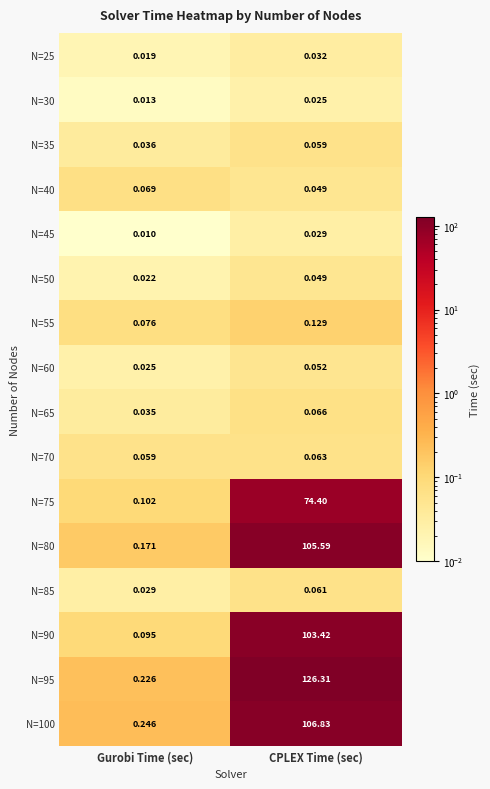

At which category is the sum across all series the highest?

CPLEX Time (sec)